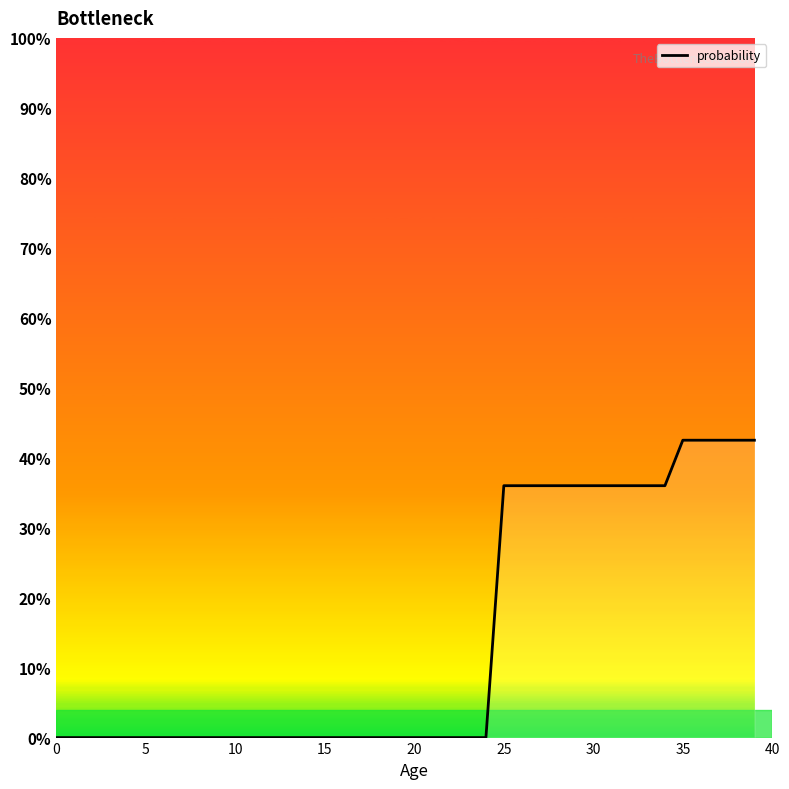

What is the label of the 23rd point from the right?

17